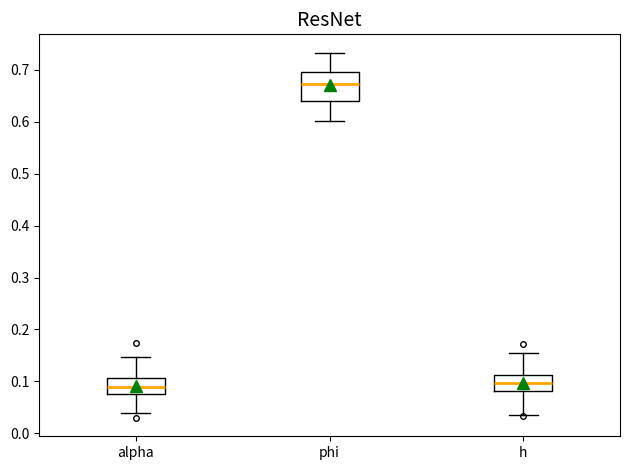

Reading left to right, transcribe this box plot: for each box, give where its median line is, the range the box spans, and where its two whiskers end, as read against the y-axis. The values are not printed on the chart, so give them approximately, as read against the axis.

alpha: median 0.09, box 0.08 to 0.11, whiskers 0.04 to 0.15
phi: median 0.67, box 0.64 to 0.70, whiskers 0.60 to 0.73
h: median 0.10, box 0.08 to 0.11, whiskers 0.03 to 0.16